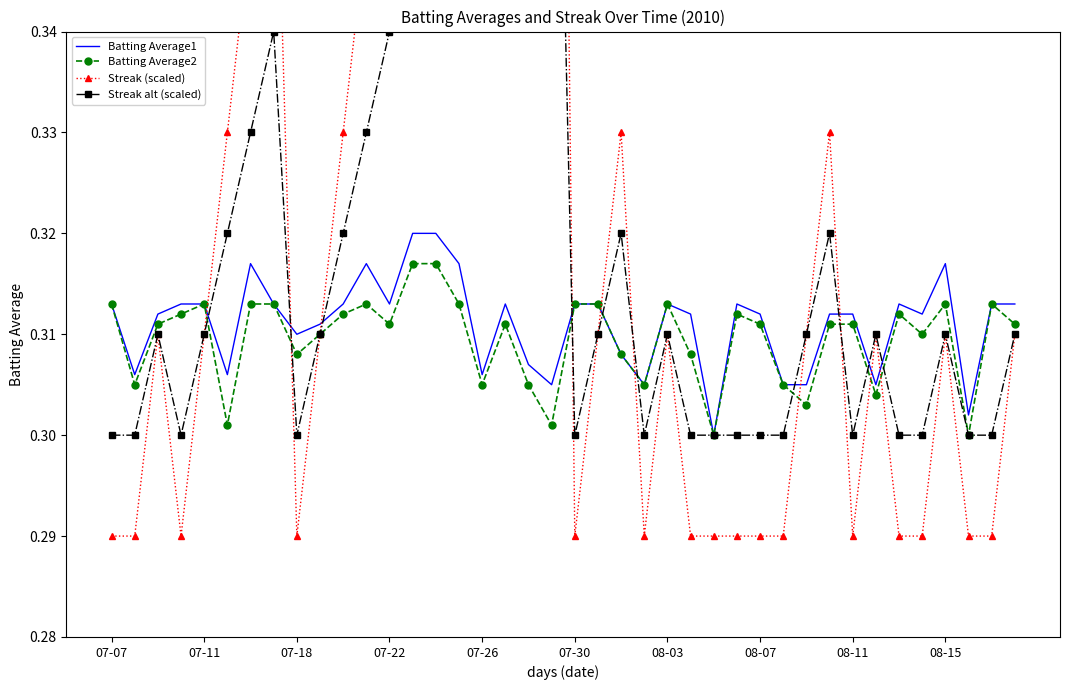

How many interior local valleys does the Batting Average1 series have?

11